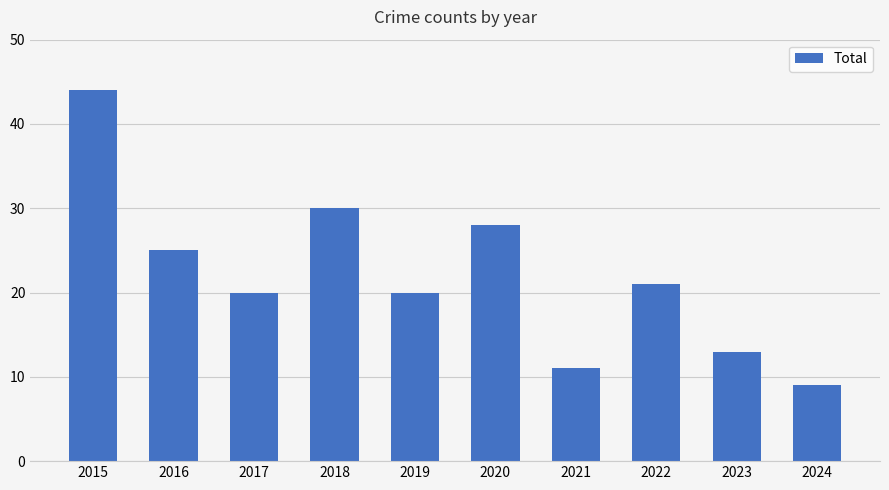

Which label corresponds to the largest value in the chart?

2015